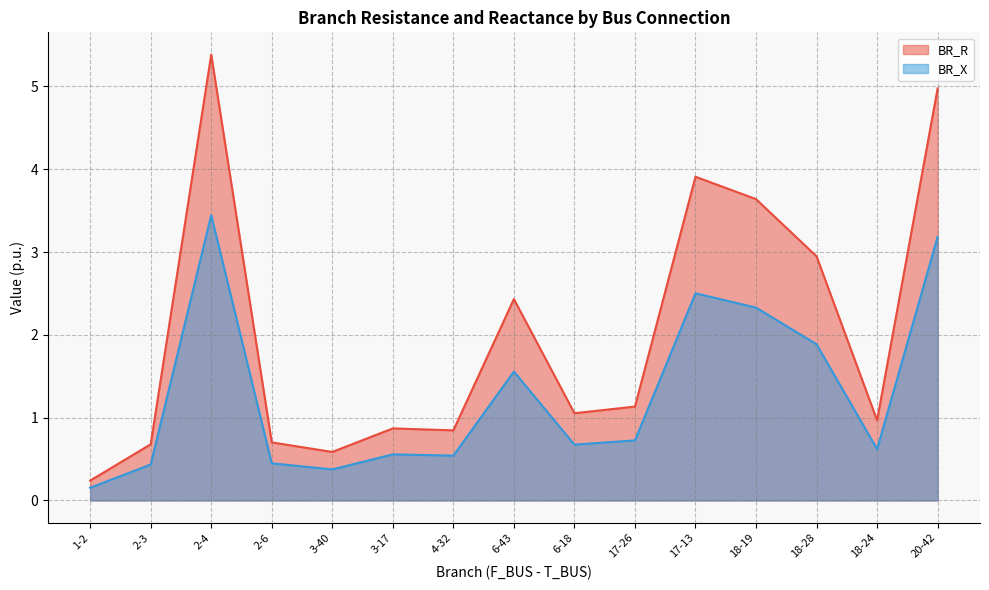

What is the label of the 3rd point from the right?

18-28